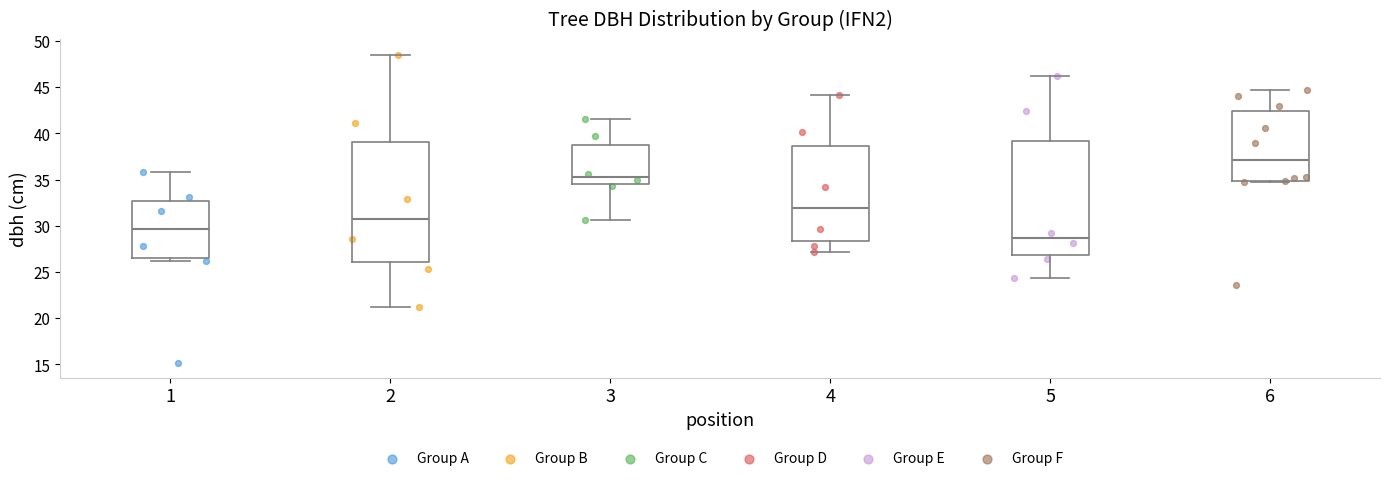

Reading left to right, read every box against the y-axis: the position of its median line, the range the box covers, and the ends of its whiskers. The values are not printed on the chart, so give them approximately, as read against the axis.

1: median 29.5, box 26.5 to 32.5, whiskers 26.0 to 36.0
2: median 30.5, box 26.0 to 39.0, whiskers 21.5 to 48.5
3: median 35.5, box 34.5 to 38.5, whiskers 30.5 to 41.5
4: median 32.0, box 28.5 to 38.5, whiskers 27.0 to 44.0
5: median 28.5, box 27.0 to 39.0, whiskers 24.5 to 46.0
6: median 37.0, box 35.0 to 42.5, whiskers 35.0 to 44.5